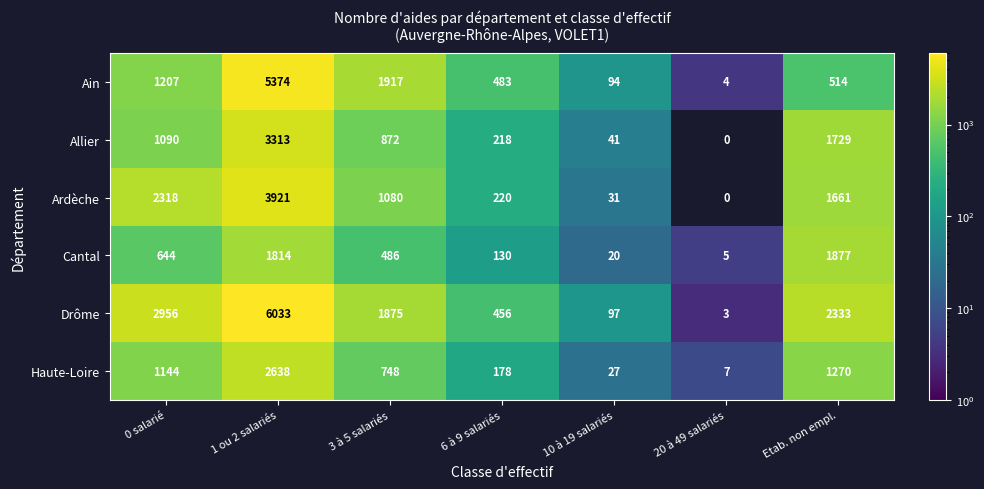

What is the difference between the maximum and minimum values in the Haute-Loire series?

2631